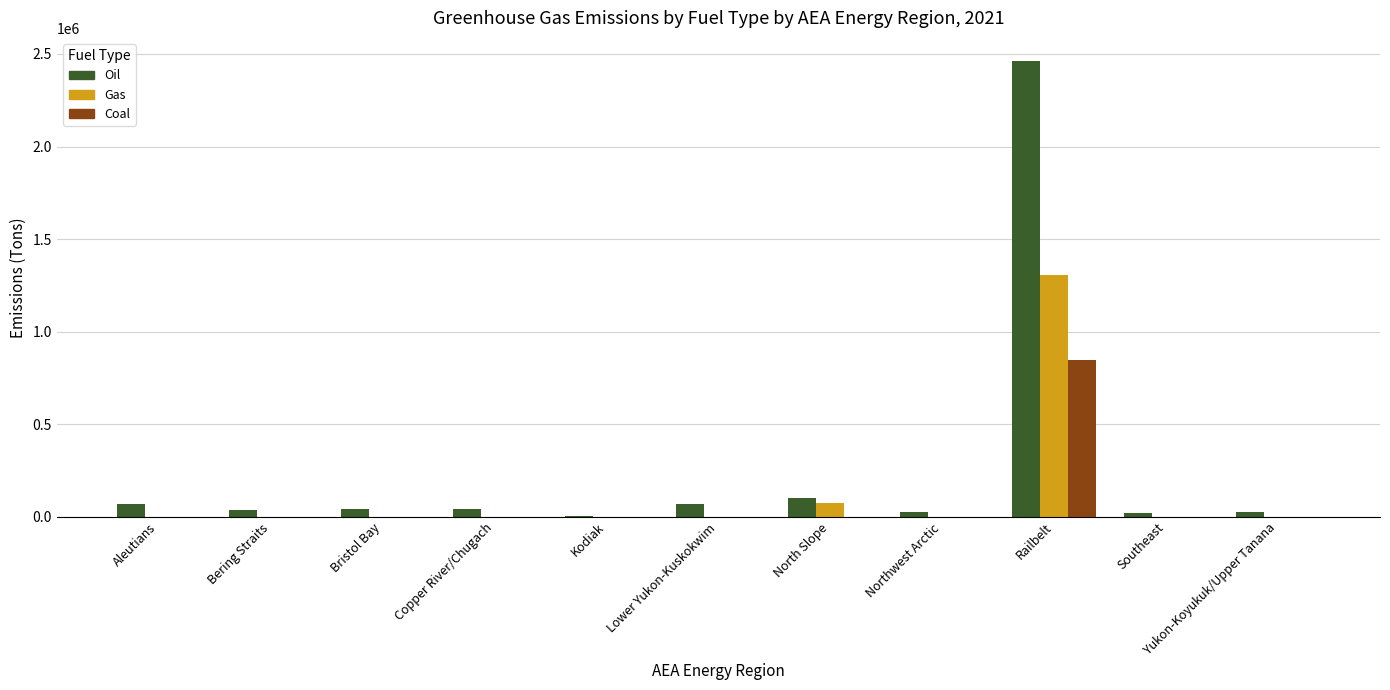

Are the bars horizontal?

No